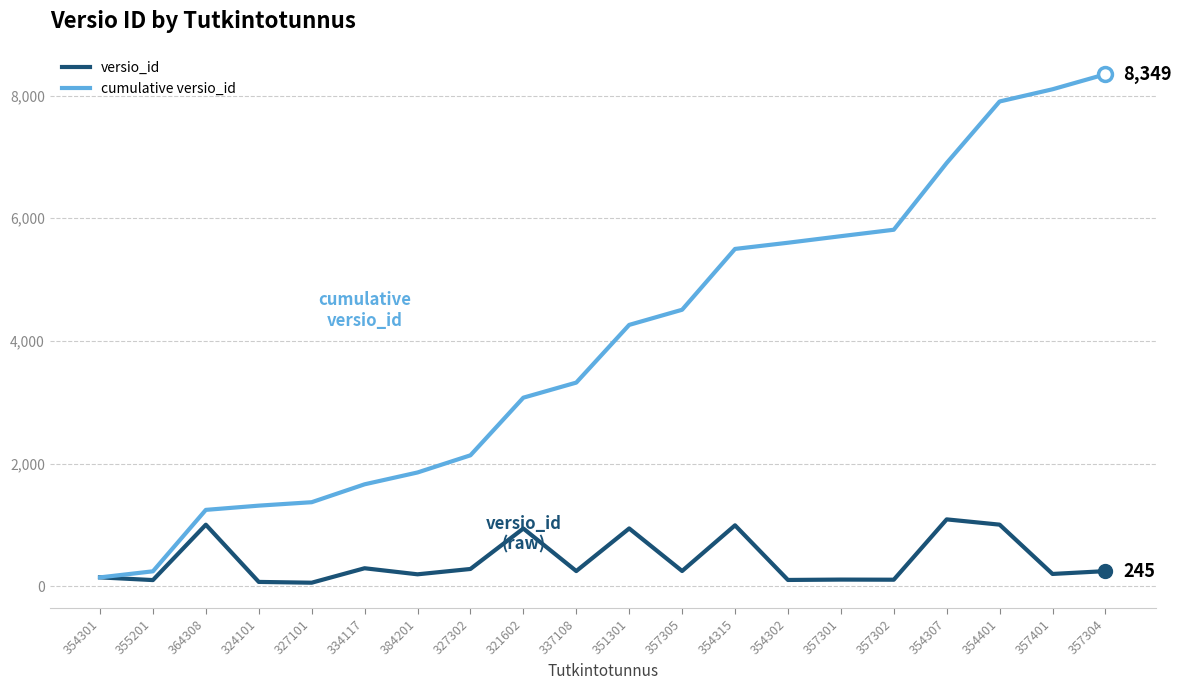

What is the total value across all series at 354401?

8908